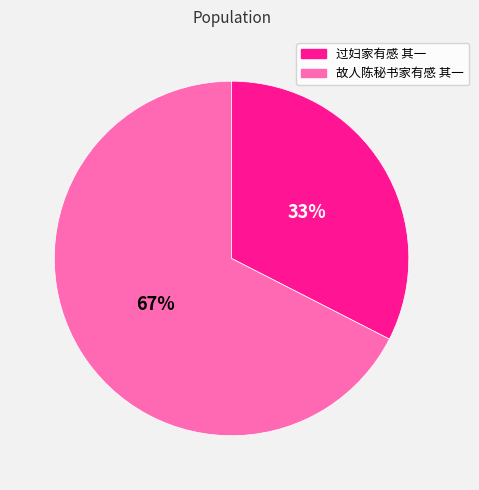

Between 故人陈秘书家有感 其一 and 过妇家有感 其一, which is larger?

故人陈秘书家有感 其一